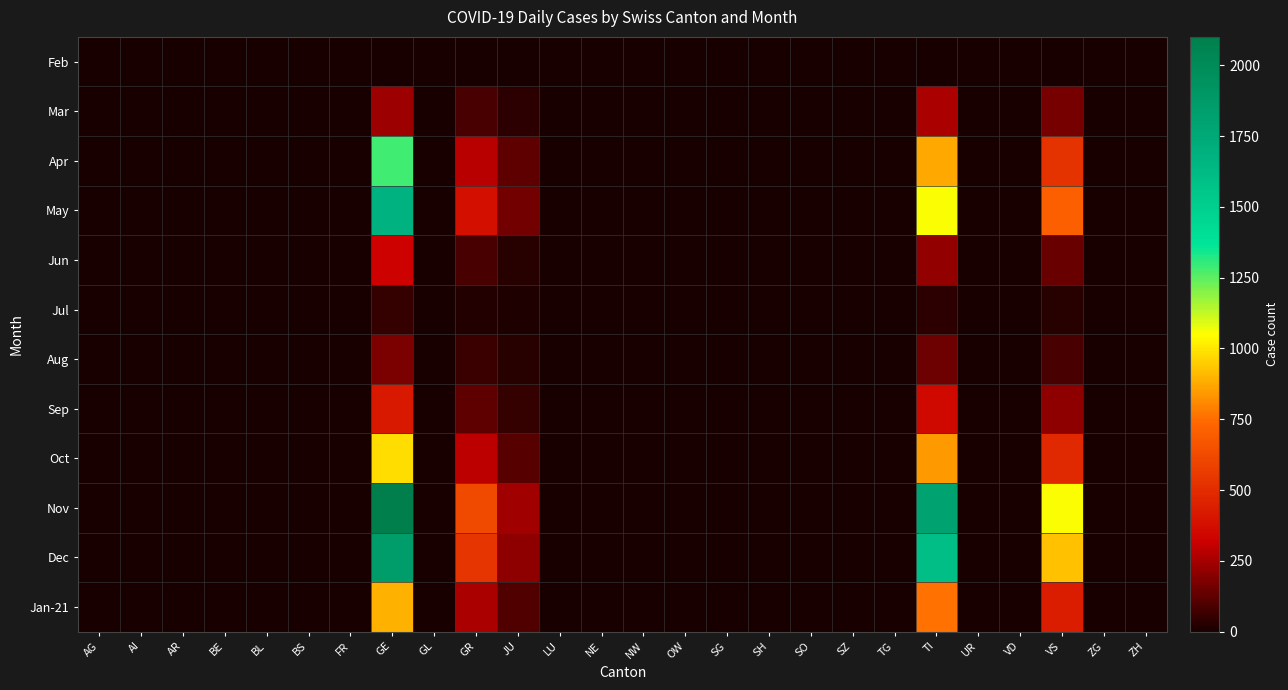

Reading right to left, what are all the values shown in this chart?

Feb: ZH=0	ZG=0	VS=0	VD=0	UR=0	TI=0	TG=0	SZ=0	SO=0	SH=0	SG=0	OW=0	NW=0	NE=0	LU=0	JU=0	GR=0	GL=0	GE=0	FR=0	BS=0	BL=0	BE=0	AR=0	AI=0	AG=0
Mar: ZH=0	ZG=0	VS=172	VD=0	UR=0	TI=261	TG=0	SZ=0	SO=0	SH=0	SG=0	OW=0	NW=0	NE=0	LU=0	JU=41	GR=85	GL=0	GE=234	FR=0	BS=0	BL=0	BE=0	AR=0	AI=0	AG=0
Apr: ZH=0	ZG=0	VS=531	VD=0	UR=0	TI=870	TG=0	SZ=0	SO=0	SH=0	SG=0	OW=0	NW=0	NE=0	LU=0	JU=130	GR=285	GL=0	GE=1280	FR=0	BS=0	BL=0	BE=0	AR=0	AI=0	AG=0
May: ZH=0	ZG=0	VS=710	VD=0	UR=0	TI=1050	TG=0	SZ=0	SO=0	SH=0	SG=0	OW=0	NW=0	NE=0	LU=0	JU=160	GR=380	GL=0	GE=1680	FR=0	BS=0	BL=0	BE=0	AR=0	AI=0	AG=0
Jun: ZH=0	ZG=0	VS=140	VD=0	UR=0	TI=220	TG=0	SZ=0	SO=0	SH=0	SG=0	OW=0	NW=0	NE=0	LU=0	JU=30	GR=90	GL=0	GE=320	FR=0	BS=0	BL=0	BE=0	AR=0	AI=0	AG=0
Jul: ZH=0	ZG=0	VS=30	VD=0	UR=0	TI=40	TG=0	SZ=0	SO=0	SH=0	SG=0	OW=0	NW=0	NE=0	LU=0	JU=10	GR=20	GL=0	GE=50	FR=0	BS=0	BL=0	BE=0	AR=0	AI=0	AG=0
Aug: ZH=0	ZG=0	VS=90	VD=0	UR=0	TI=150	TG=0	SZ=0	SO=0	SH=0	SG=0	OW=0	NW=0	NE=0	LU=0	JU=25	GR=60	GL=0	GE=180	FR=0	BS=0	BL=0	BE=0	AR=0	AI=0	AG=0
Sep: ZH=0	ZG=0	VS=210	VD=0	UR=0	TI=360	TG=0	SZ=0	SO=0	SH=0	SG=0	OW=0	NW=0	NE=0	LU=0	JU=55	GR=130	GL=0	GE=420	FR=0	BS=0	BL=0	BE=0	AR=0	AI=0	AG=0
Oct: ZH=0	ZG=0	VS=490	VD=0	UR=0	TI=840	TG=0	SZ=0	SO=0	SH=0	SG=0	OW=0	NW=0	NE=0	LU=0	JU=110	GR=290	GL=0	GE=980	FR=0	BS=0	BL=0	BE=0	AR=0	AI=0	AG=0
Nov: ZH=0	ZG=0	VS=1050	VD=0	UR=0	TI=1800	TG=0	SZ=0	SO=0	SH=0	SG=0	OW=0	NW=0	NE=0	LU=0	JU=240	GR=620	GL=0	GE=2100	FR=0	BS=0	BL=0	BE=0	AR=0	AI=0	AG=0
Dec: ZH=0	ZG=0	VS=920	VD=0	UR=0	TI=1600	TG=0	SZ=0	SO=0	SH=0	SG=0	OW=0	NW=0	NE=0	LU=0	JU=210	GR=540	GL=0	GE=1850	FR=0	BS=0	BL=0	BE=0	AR=0	AI=0	AG=0
Jan-21: ZH=0	ZG=0	VS=440	VD=0	UR=0	TI=760	TG=0	SZ=0	SO=0	SH=0	SG=0	OW=0	NW=0	NE=0	LU=0	JU=100	GR=260	GL=0	GE=890	FR=0	BS=0	BL=0	BE=0	AR=0	AI=0	AG=0